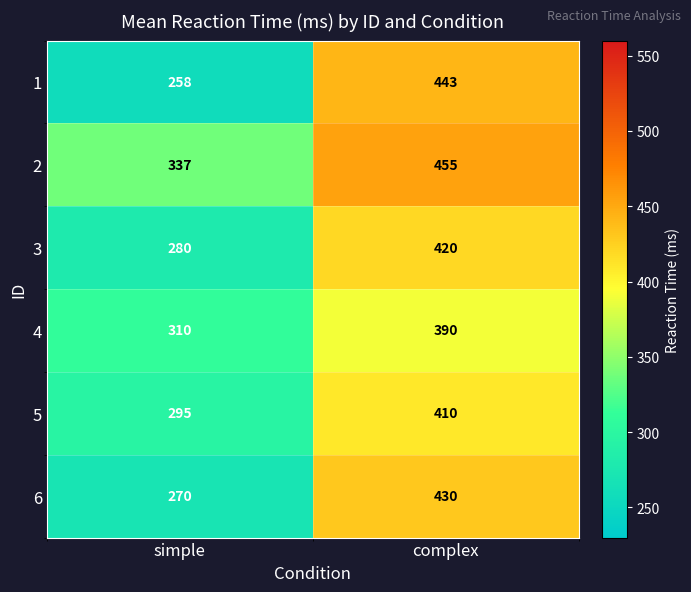

What is the average value of the 3 series?

350